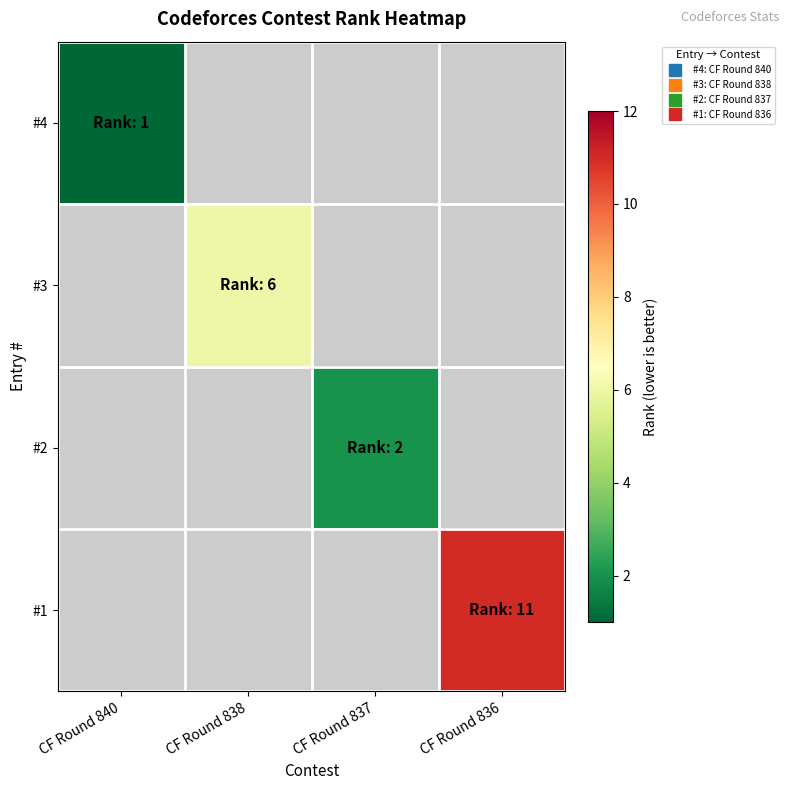

The #4 series shows 1.7 at CF Round 840. True or false?

False